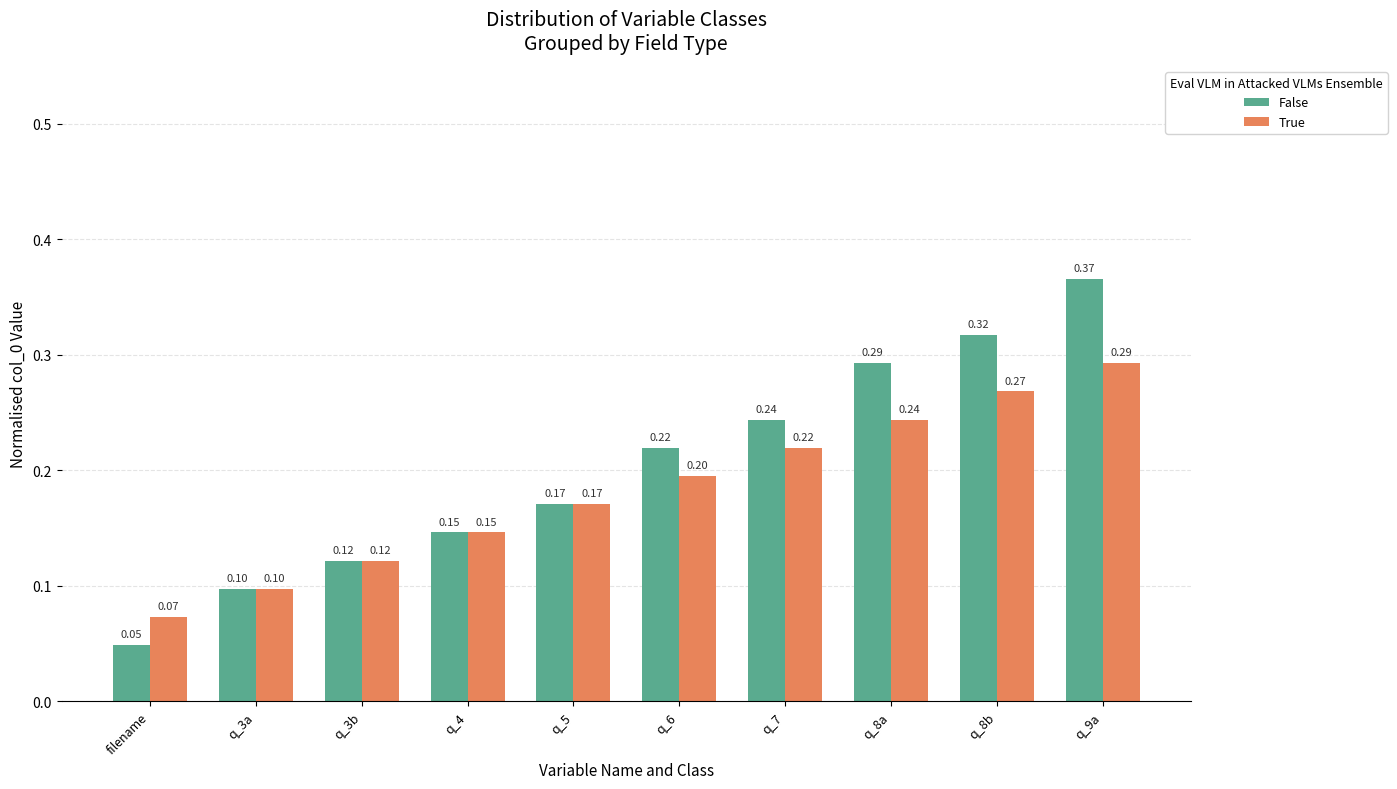

List the series in order of their peak value, lowest first.

True, False